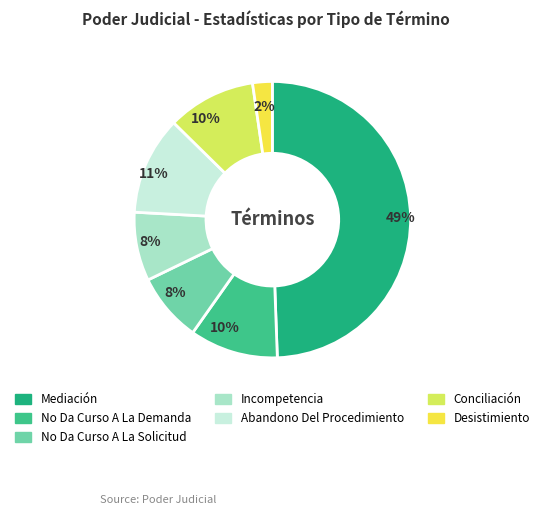

How many segments does this pie chart have?

7